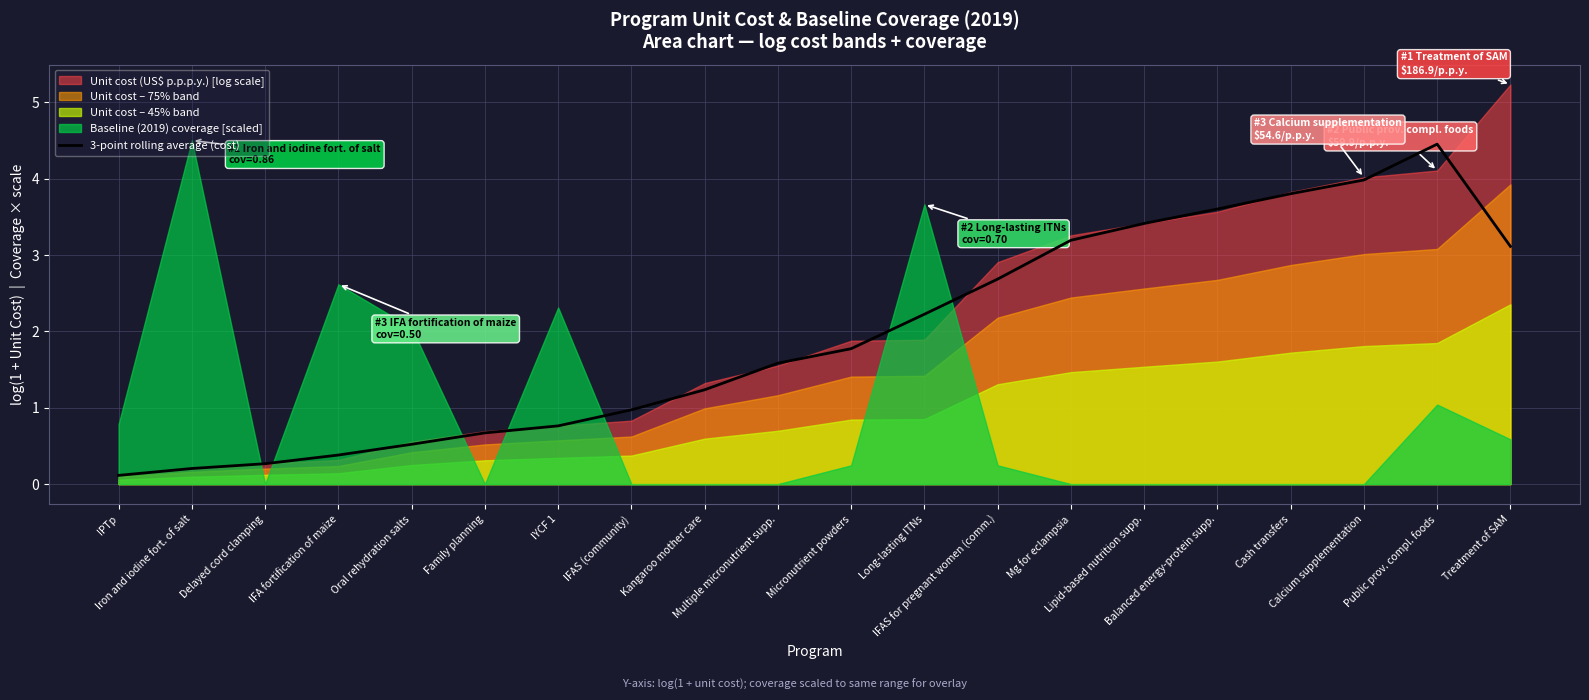

How many data points does each series have?

20